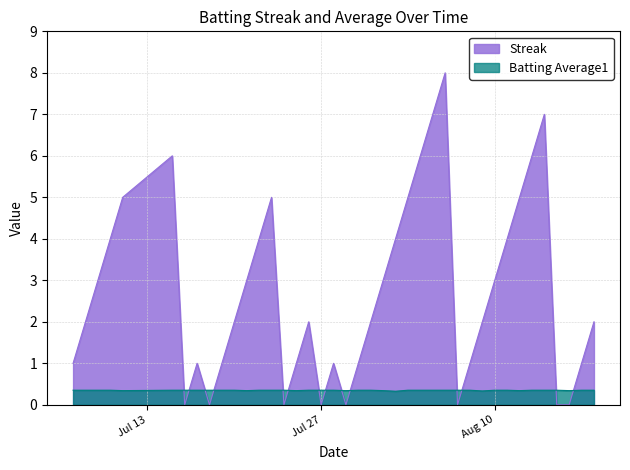

Between which two adjacent categories do Batting Average1 and Streak first intersect?

2010-07-15 and 2010-07-16